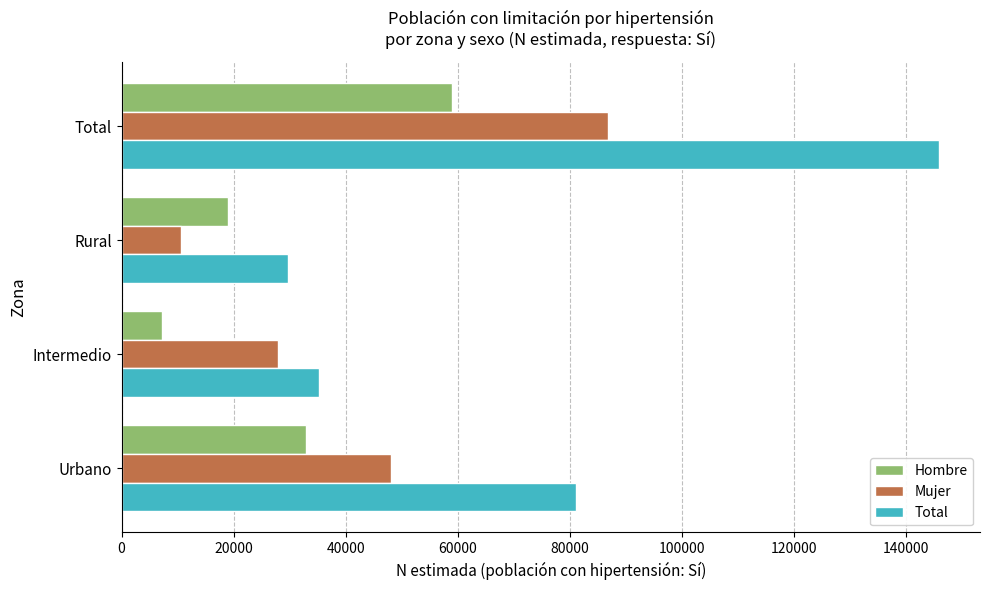

What value does the Total series have at Rural?

29663